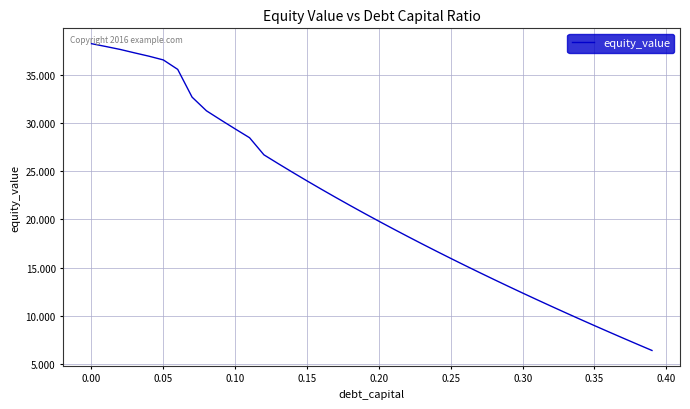

What is the smallest value displayed?

6.4